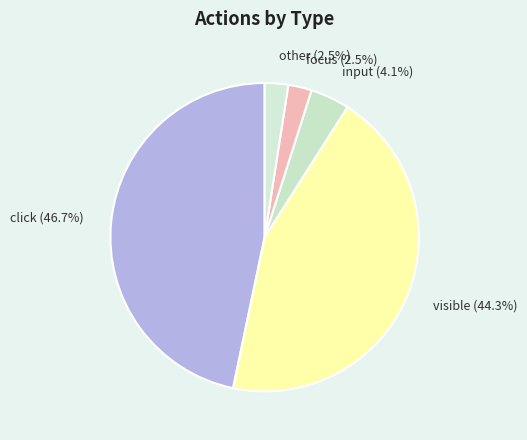

Combined, what portion of the pie is input and visible?

48.4%